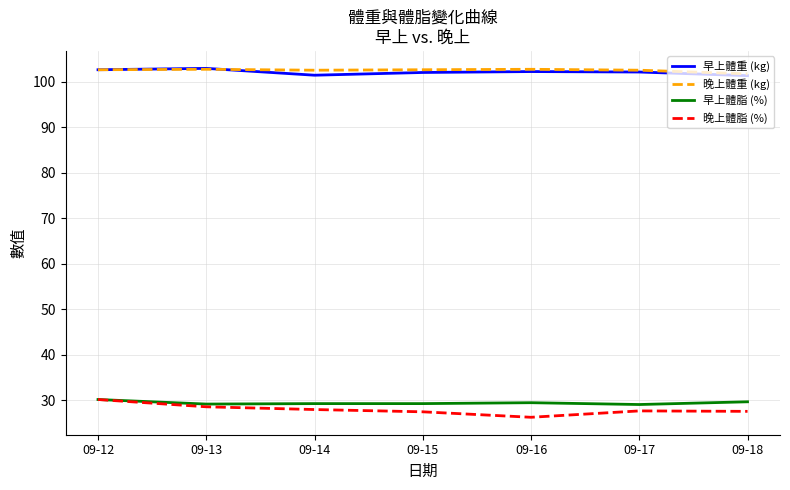

At which label does 晚上體脂 (%) first exceed 27?

09-12